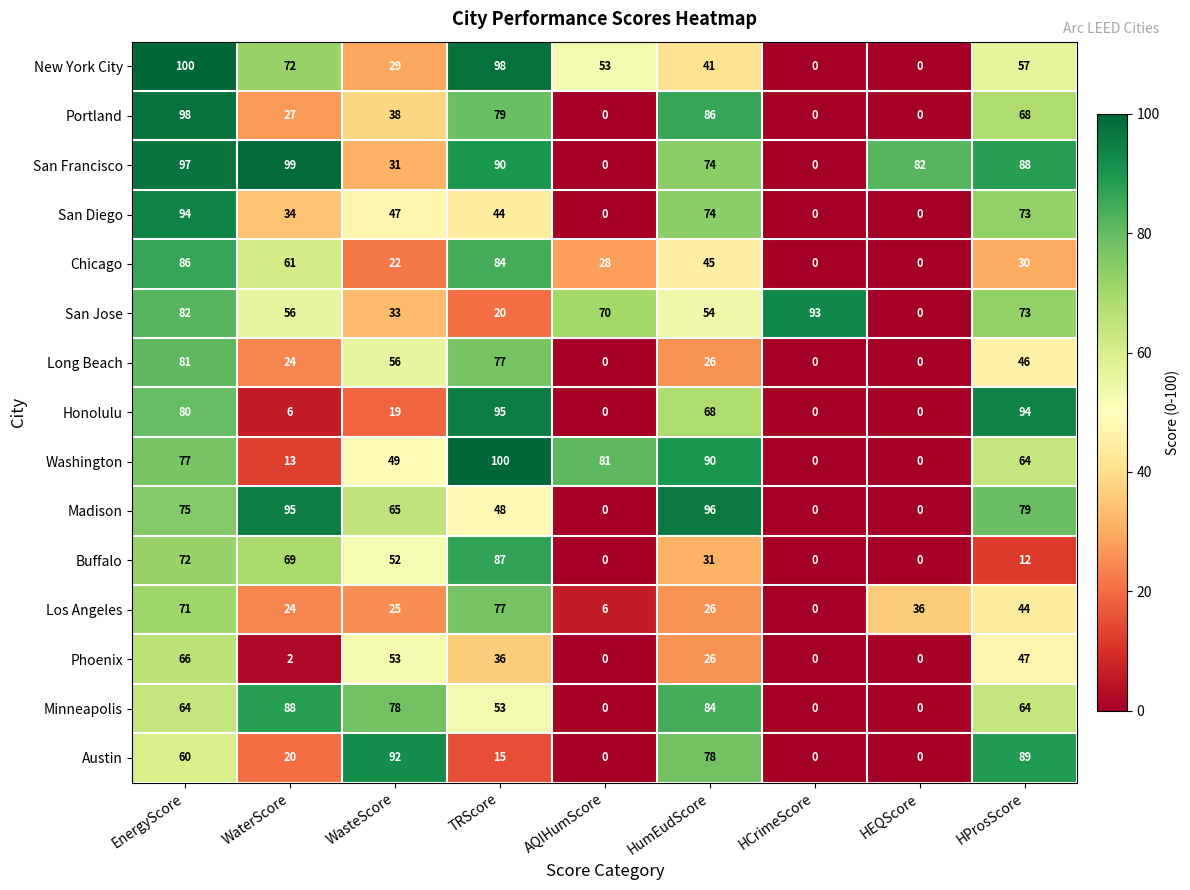

True or false: Honolulu has a value of 0 at AQIHumScore.

True